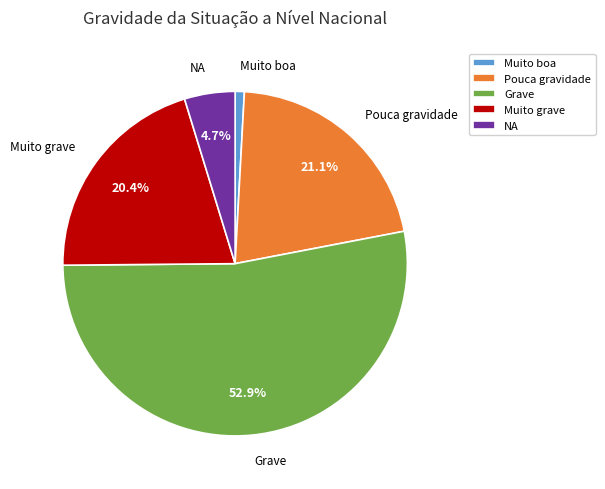

To the nearest percent, what is the difference between the largest and smallest slice percentages?

52%